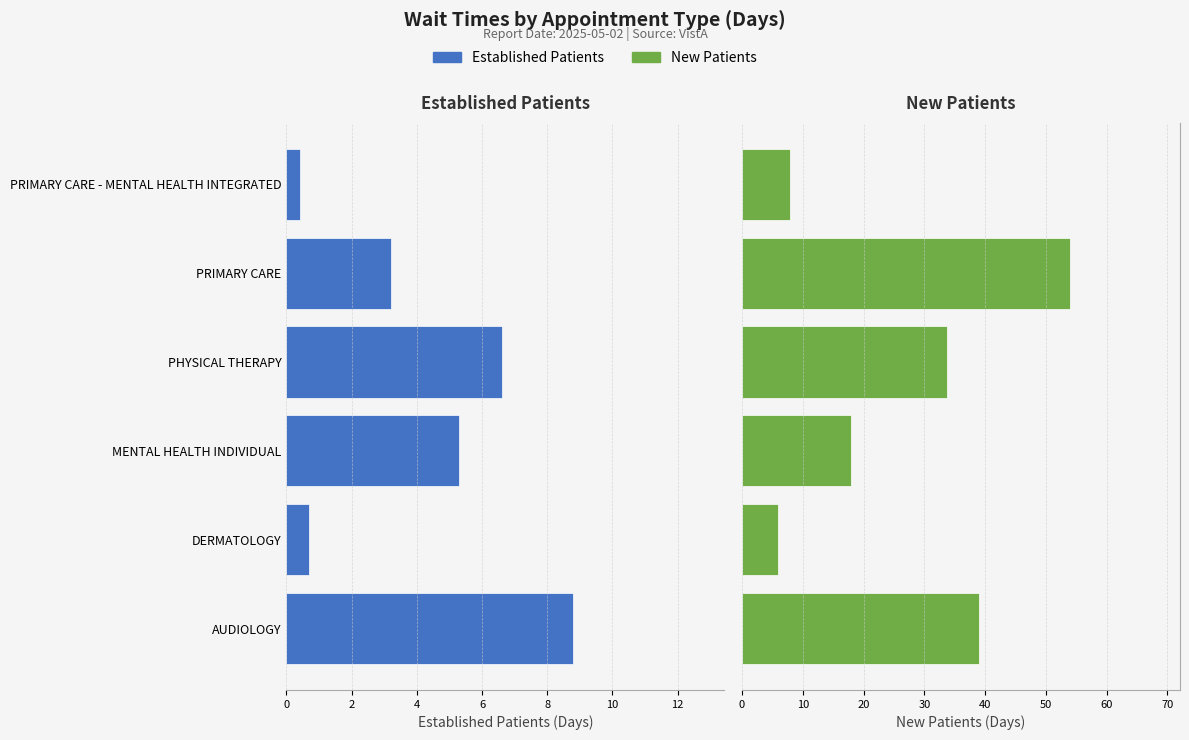

Rank the series by their average value, from highest to lowest.

New Patients, Established Patients